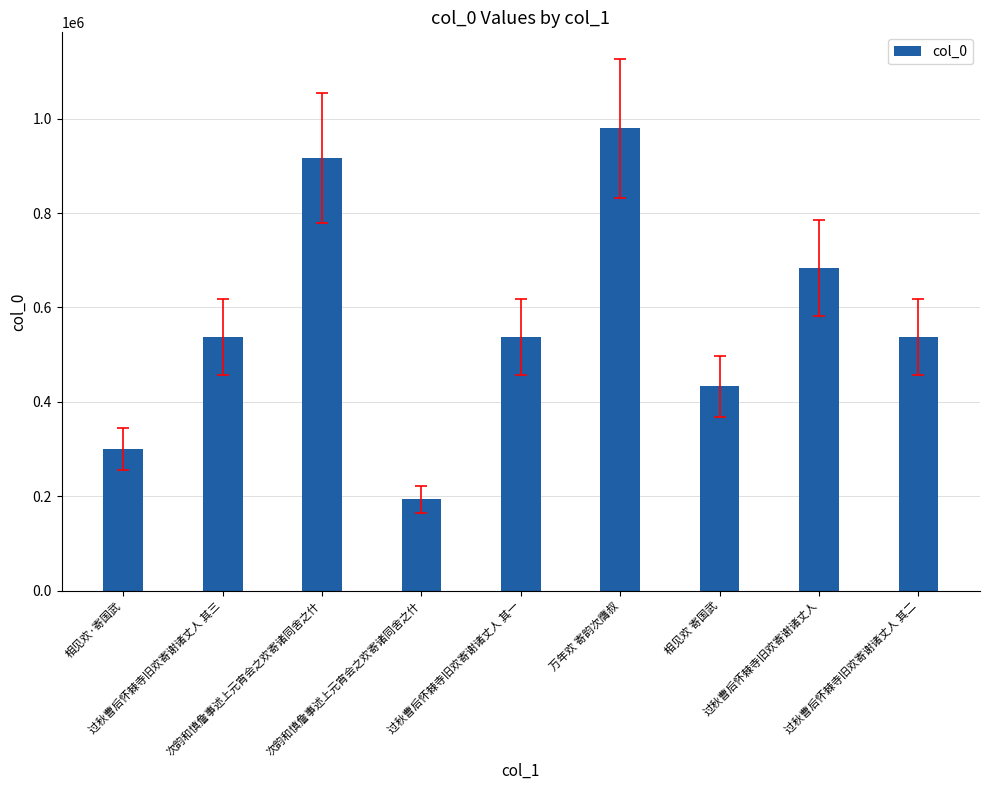

Is it true that the value at 过秋曹后怀棘寺旧欢寄谢诸丈人 其二 is 286034?

False